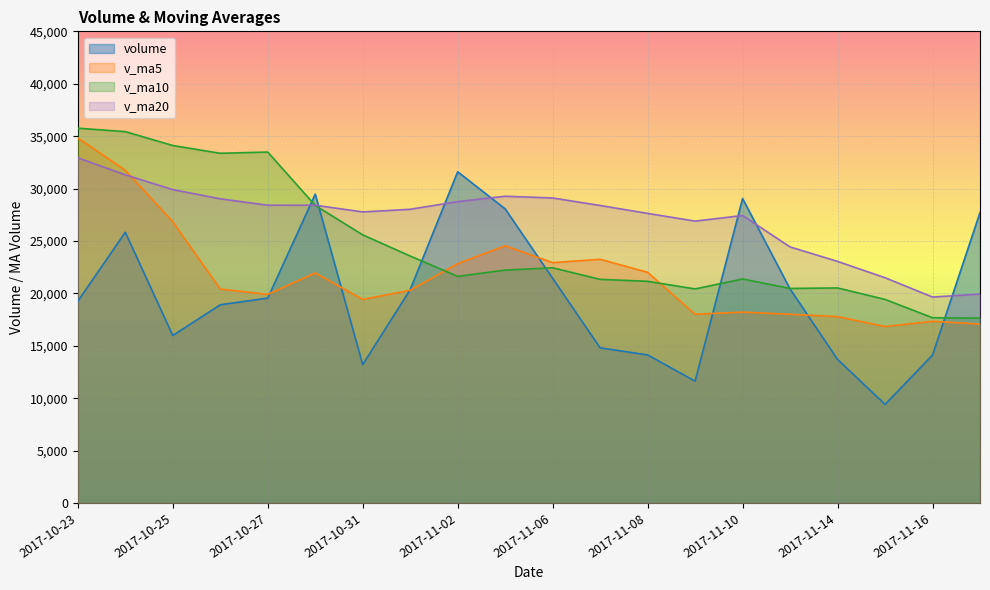

How many values in the v_ma20 series are below 28384?

10